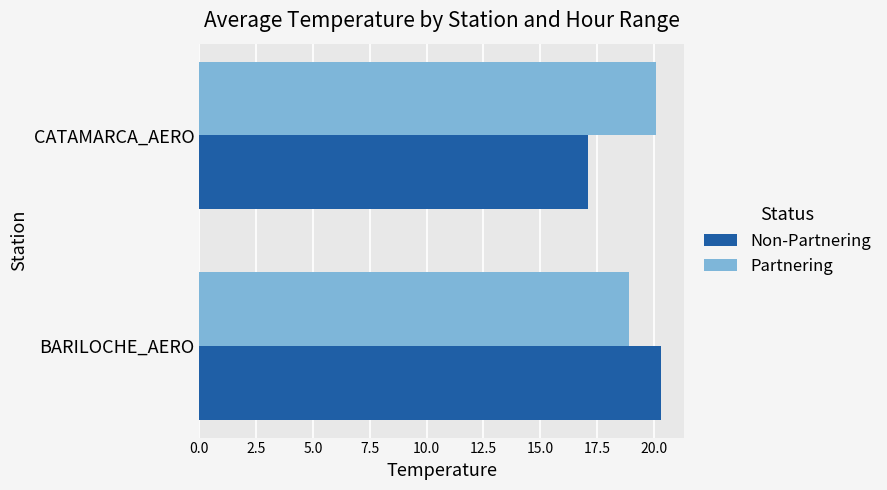

What is the difference between the highest and lowest values at BARILOCHE_AERO?

1.4